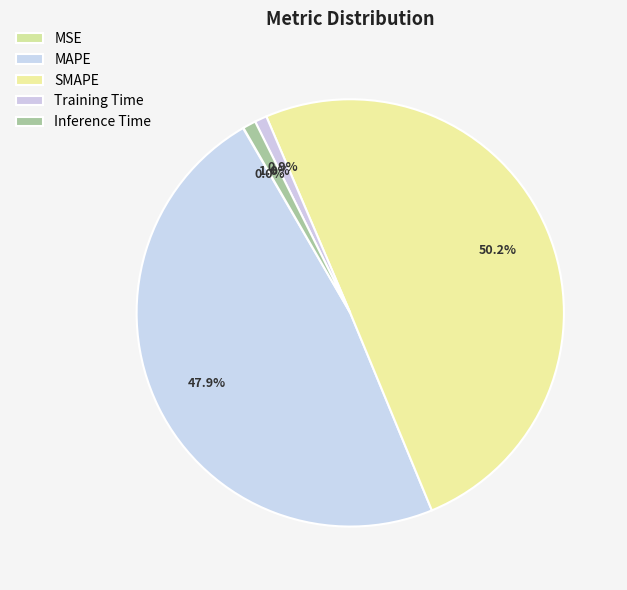

Which slice is the smallest?

MSE